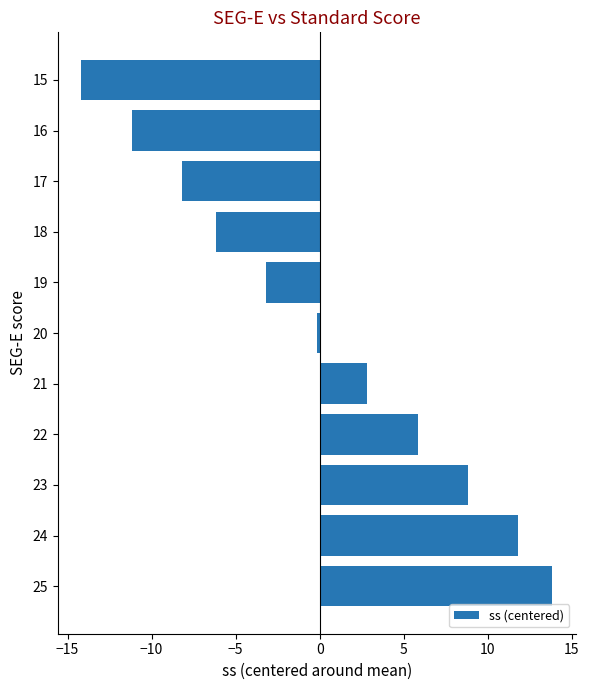

Are the bars grouped side by side (vs. stacked)?

No